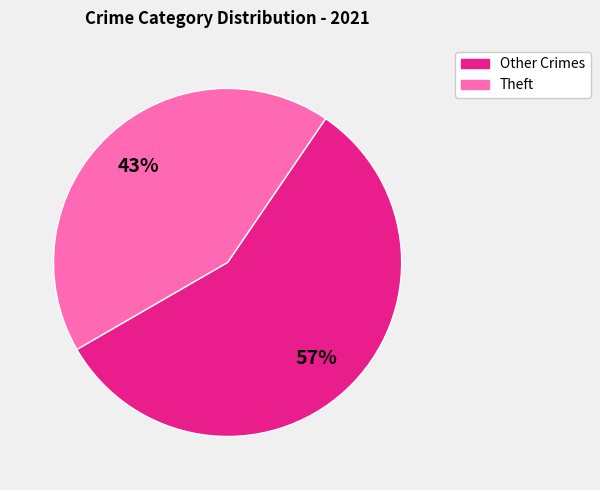

The Theft slice represents 43% of the pie. True or false?

True